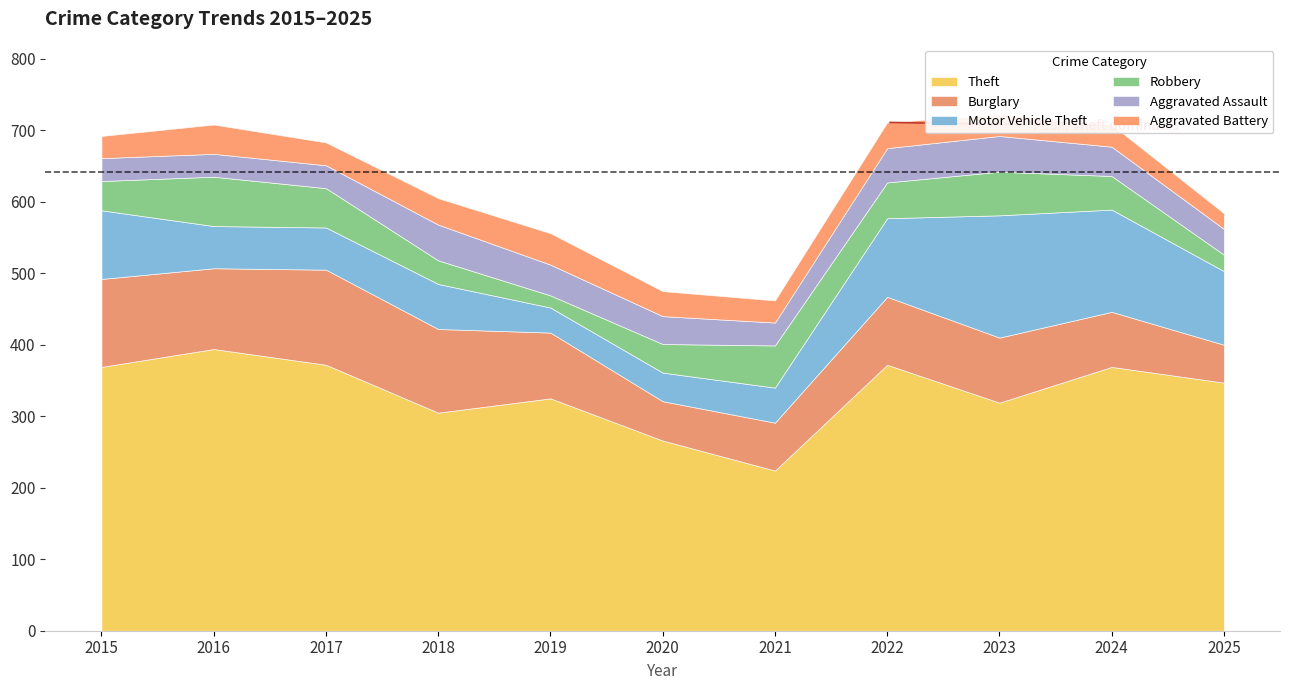

In Aggravated Assault, how many points are lower than both neighbors (excluding endpoints)?

1